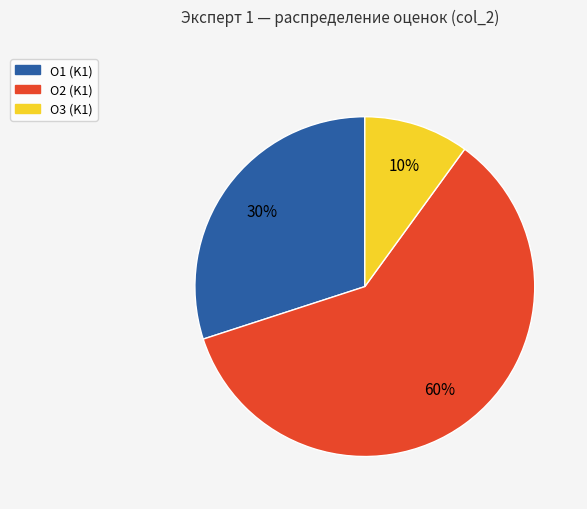

Is the sum of O2 (K1) and O3 (K1) greater than half?

Yes